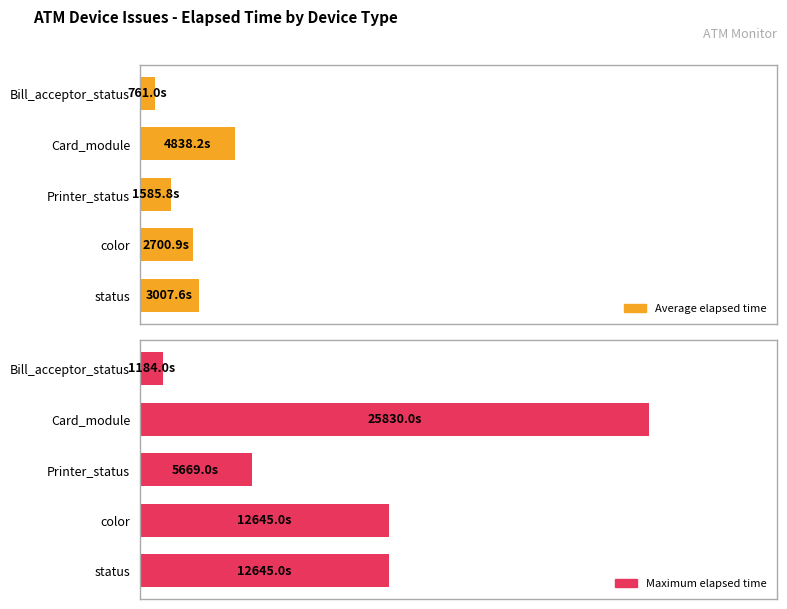

Rank the series by their maximum value, from lowest to highest.

Average elapsed time, Maximum elapsed time